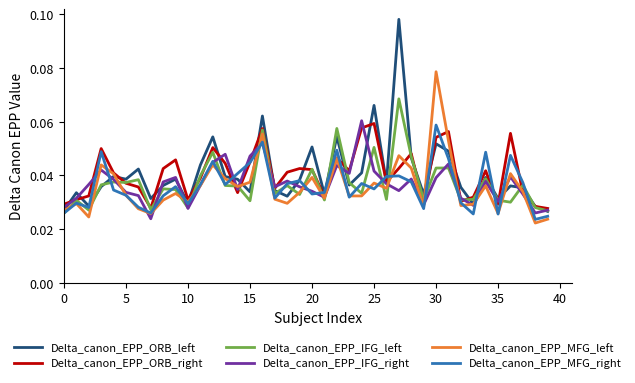

What are all the series names shown in the legend?

Delta_canon_EPP_ORB_left, Delta_canon_EPP_ORB_right, Delta_canon_EPP_IFG_left, Delta_canon_EPP_IFG_right, Delta_canon_EPP_MFG_left, Delta_canon_EPP_MFG_right